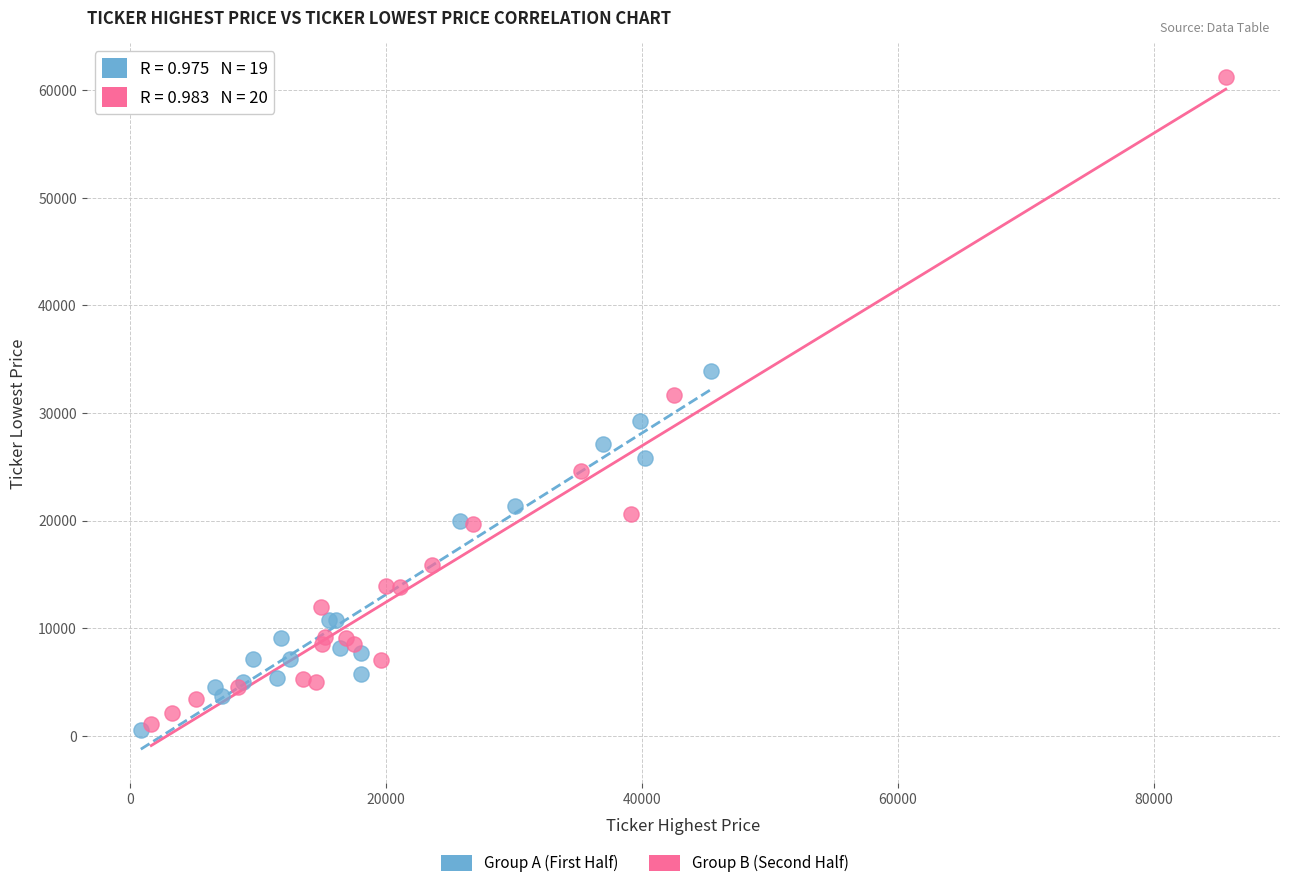

Which series has the largest Y range (max minus min)?

Group B (Second Half)